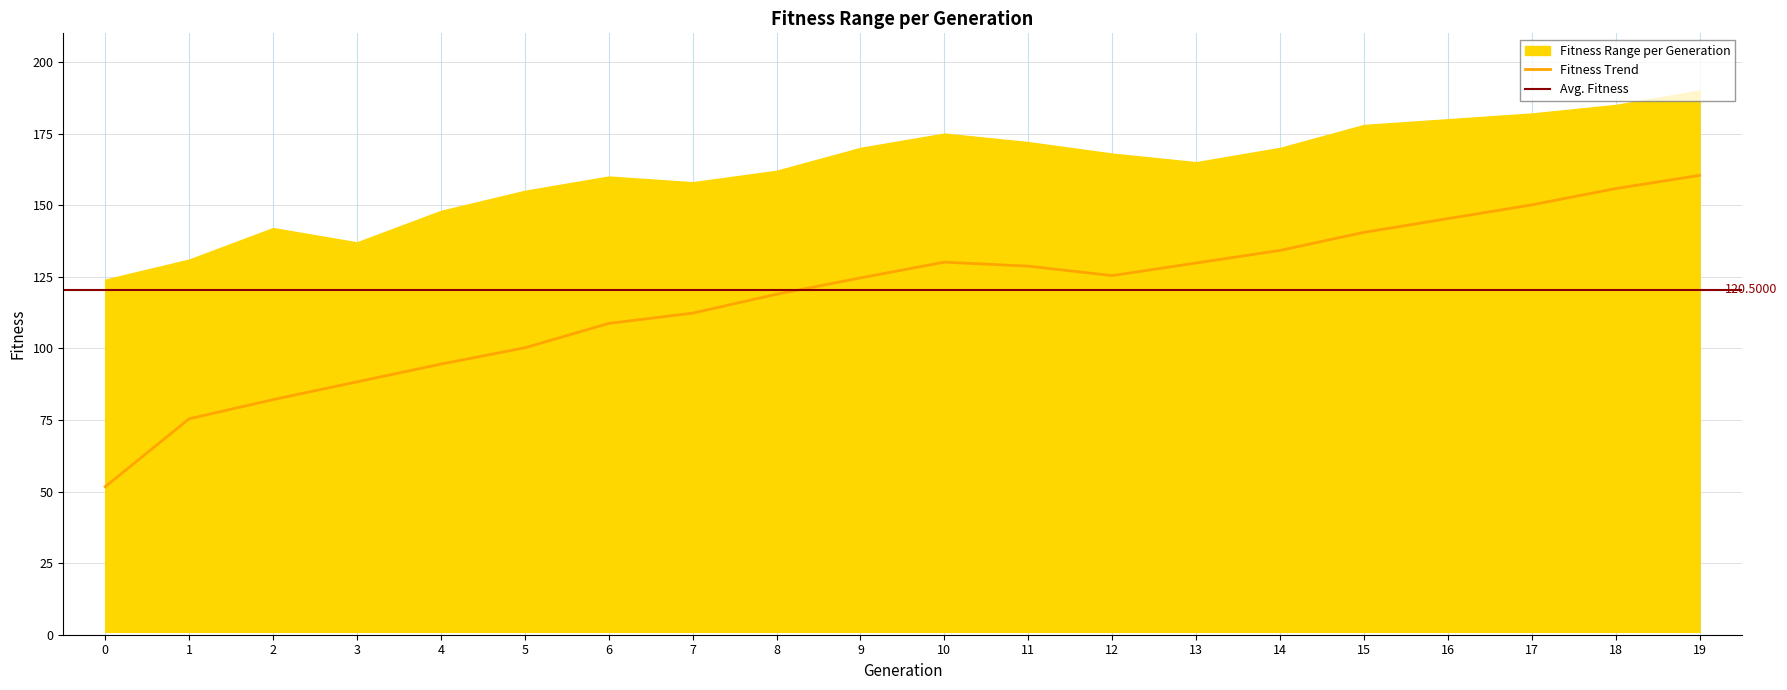

What is the maximum value shown in the chart?

190.0